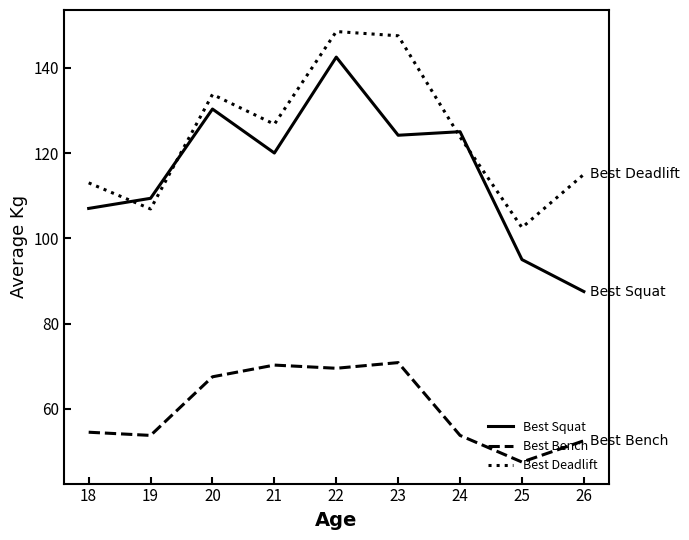

What is the maximum value shown in the chart?

148.5